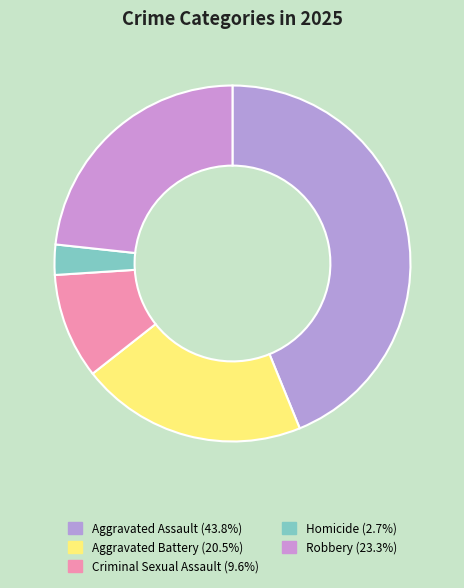

To the nearest percent, what is the combined percentage of Criminal Sexual Assault and Robbery?

33%